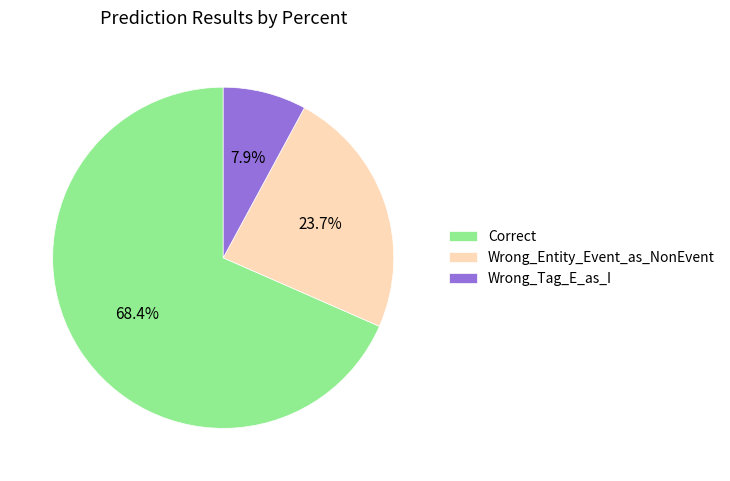

What percentage is the Wrong_Entity_Event_as_NonEvent slice, to the nearest percent?

24%